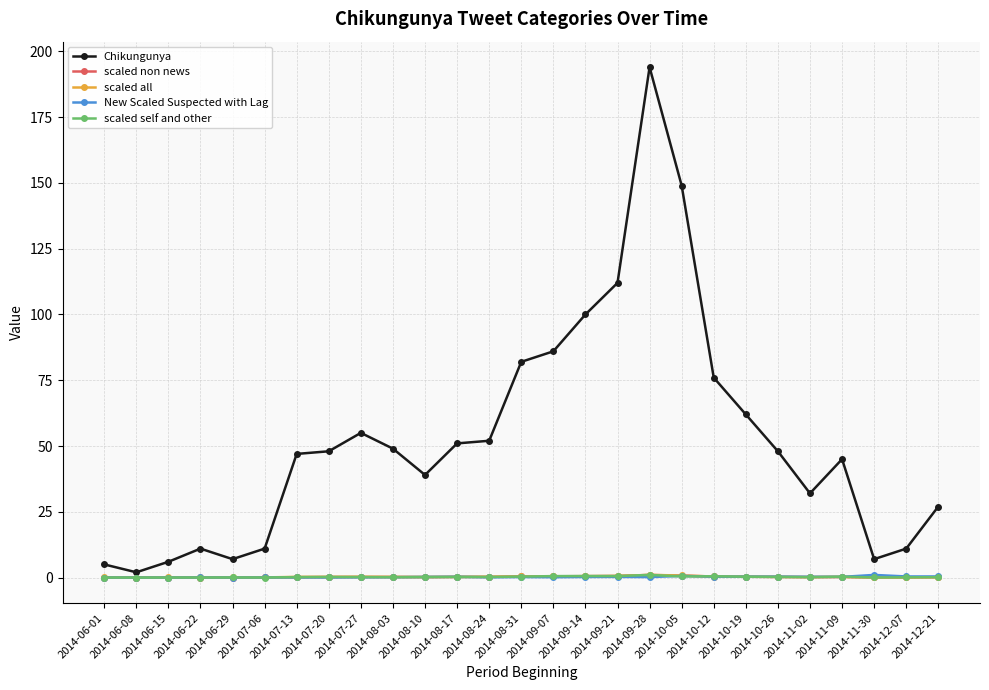

Which series has the largest range (max minus min)?

Chikungunya